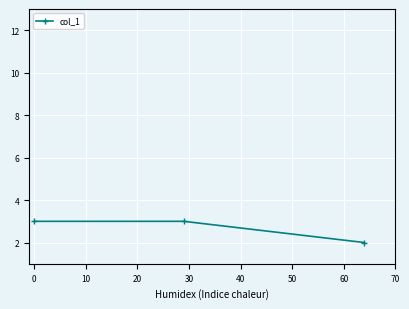

Reading left to right, what are all the values shown in this chart?

3	3	2